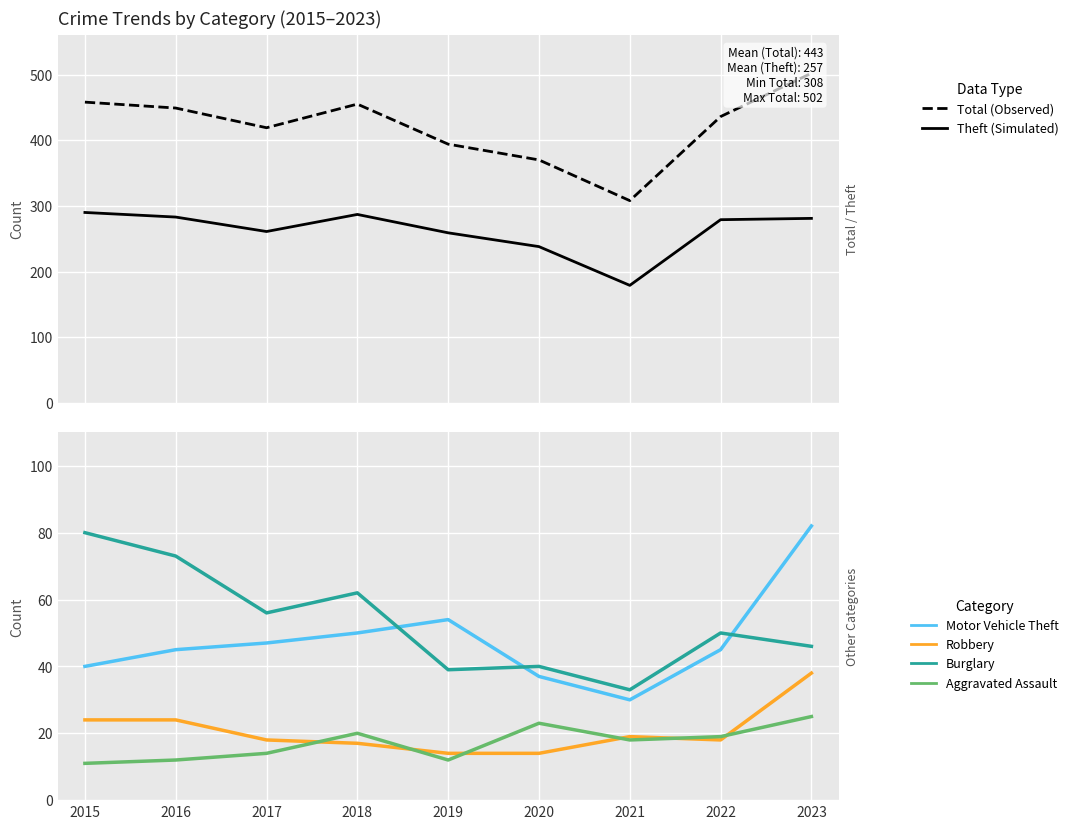

True or false: Burglary has a value of 50 at 2022.

True